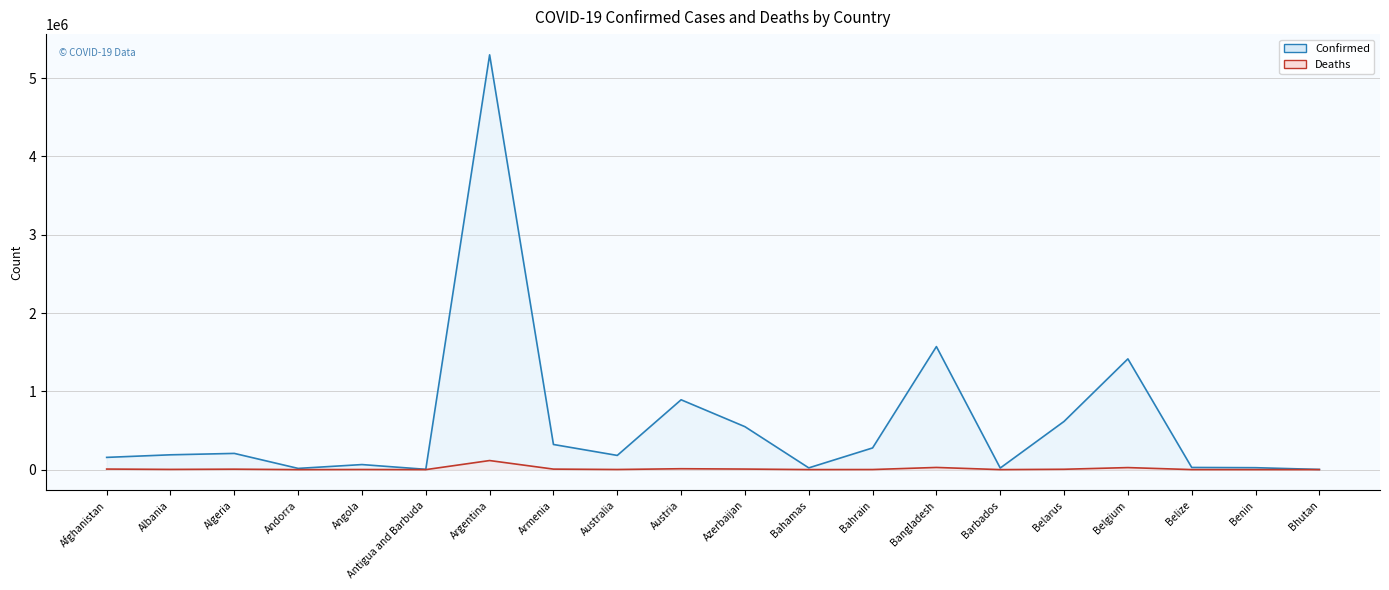

Is the value of Deaths at Belgium greater than the value of Confirmed at Austria?

No